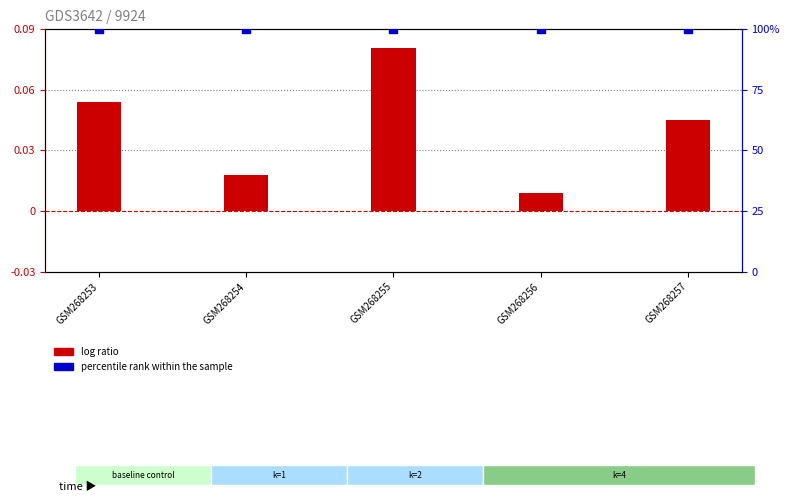

What are all the series names shown in the legend?

log ratio, percentile rank within the sample